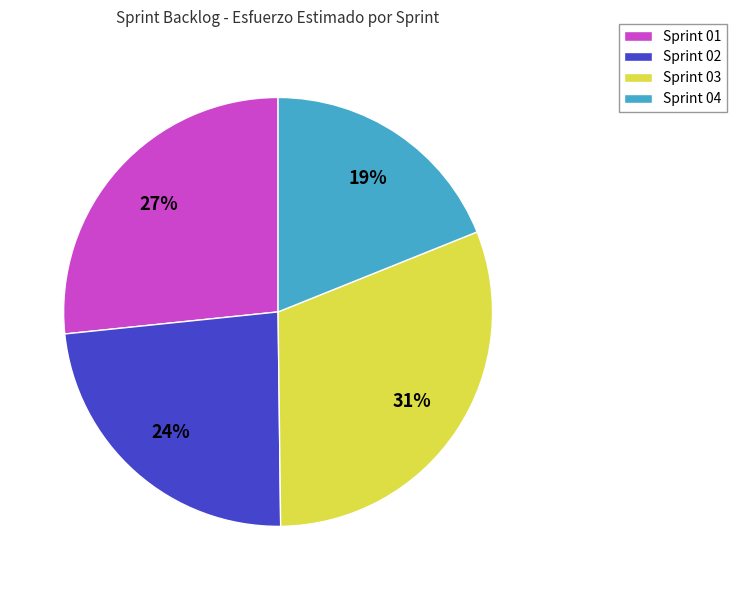

True or false: Sprint 01 accounts for 20% of the total.

False